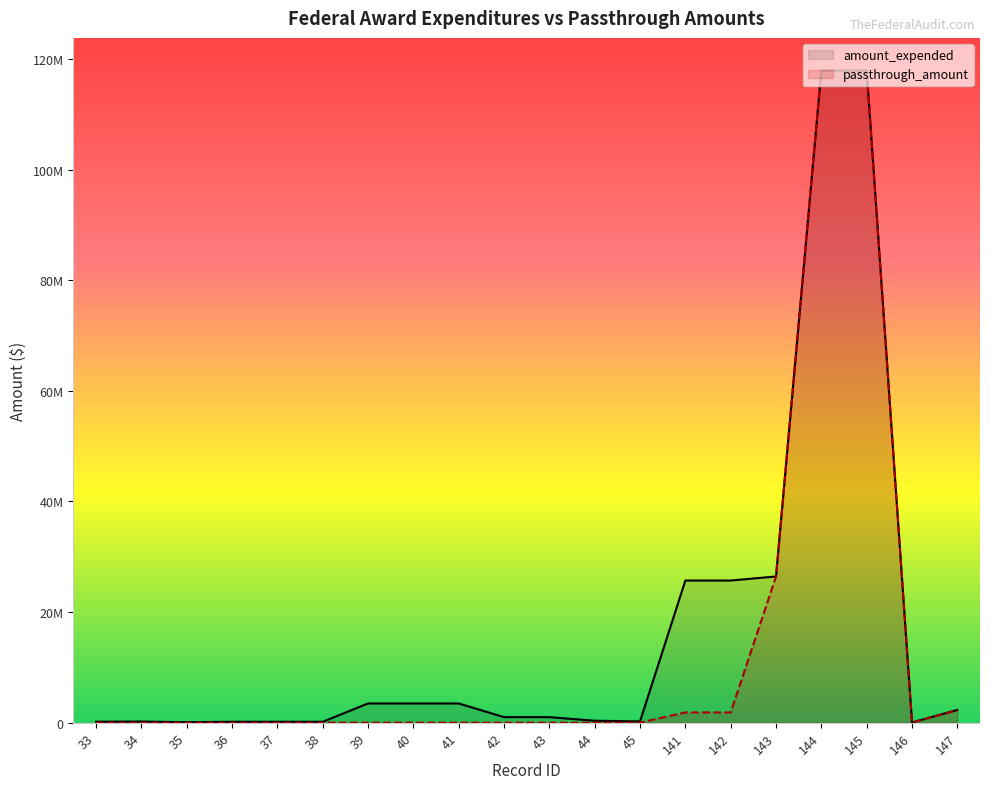

What is the lowest value of the amount_expended series?

41349